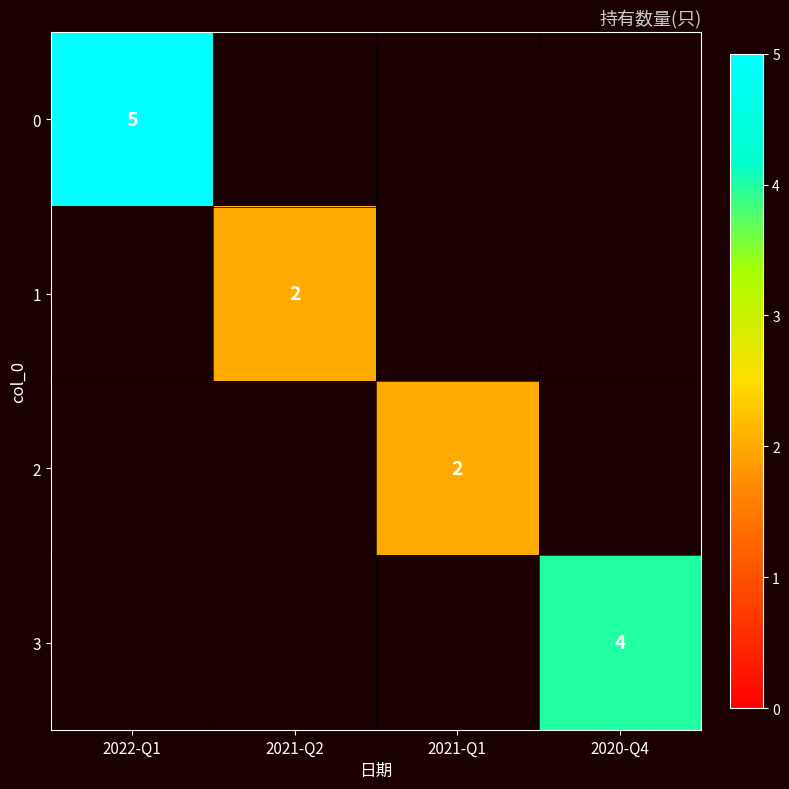

True or false: 1 has a value of 3 at 2021-Q2.

False